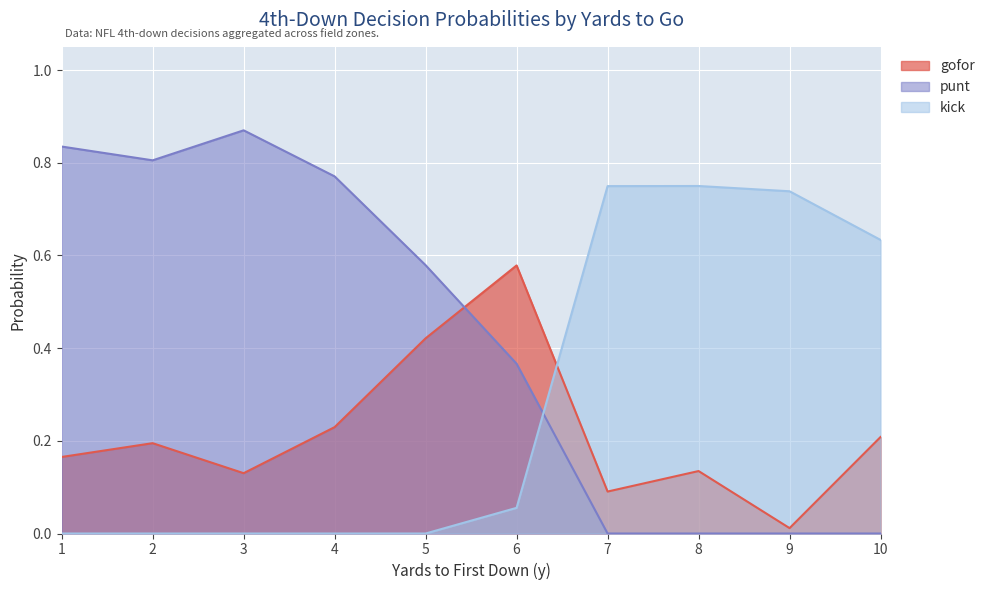

How many lines are shown in the chart?

3